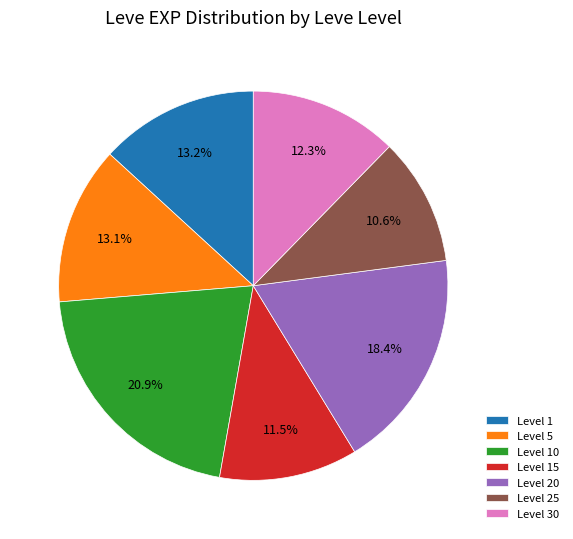

Which category has the smallest portion of the pie?

Level 25